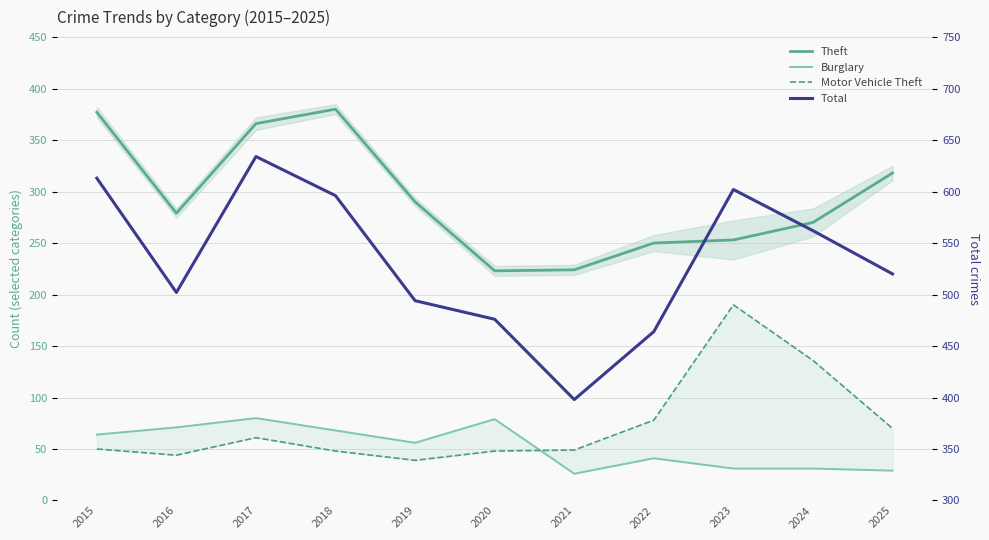

At which category does the chart reach its minimum across all series?

2021